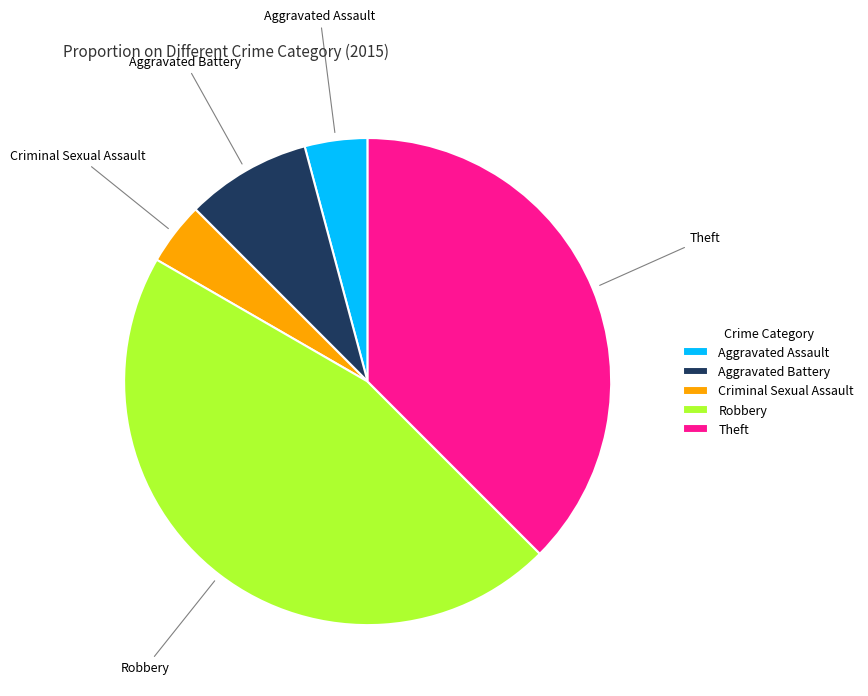

What is the largest slice in the pie chart?

Robbery